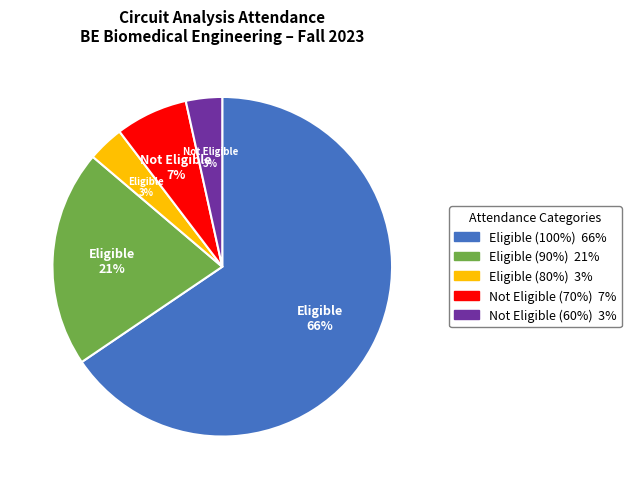

Is there any slice that represents more than half of the pie?

Yes